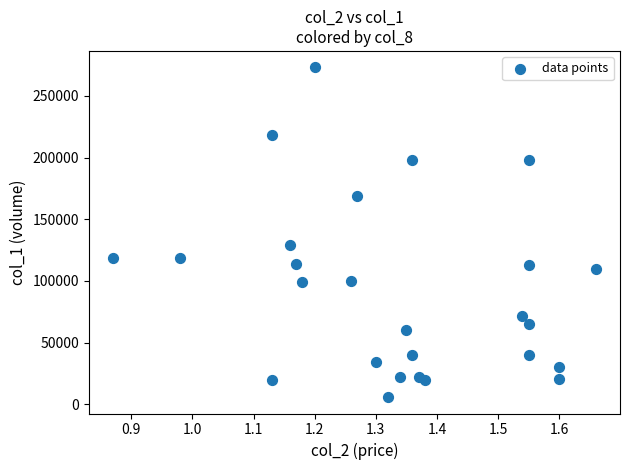

What Y value in the scatter plot is closest to 139500?

129000